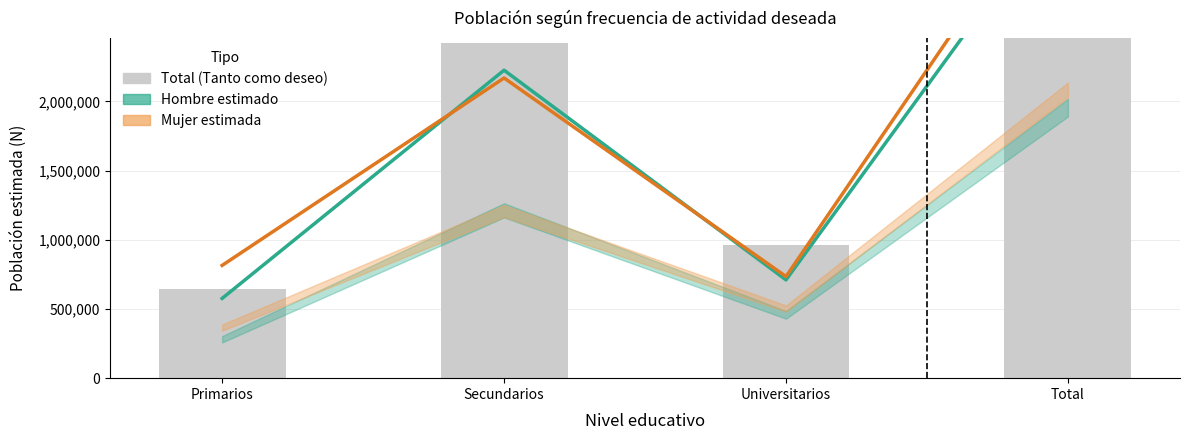

The value of Total (Tanto como deseo) at Total is 1379314. True or false?

False